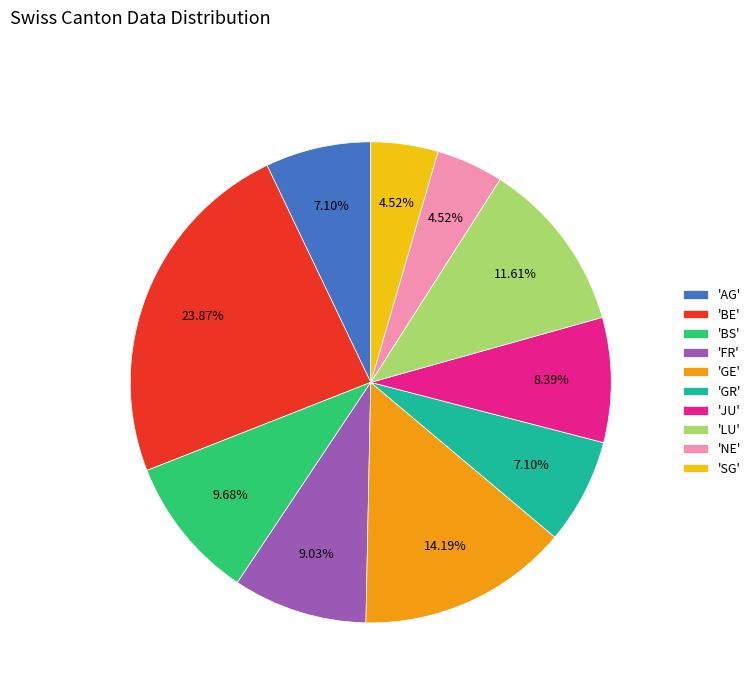

Does 'SG' represent more than half of the total?

No